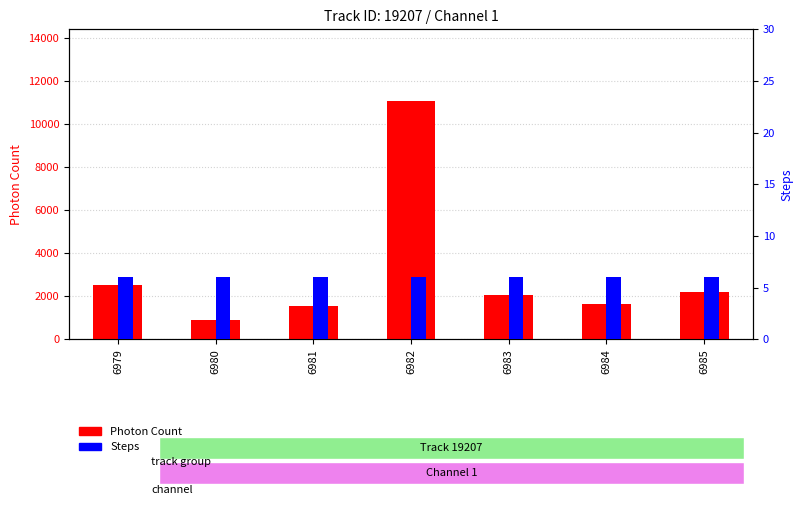

What are all the series names shown in the legend?

Photon Count, Steps